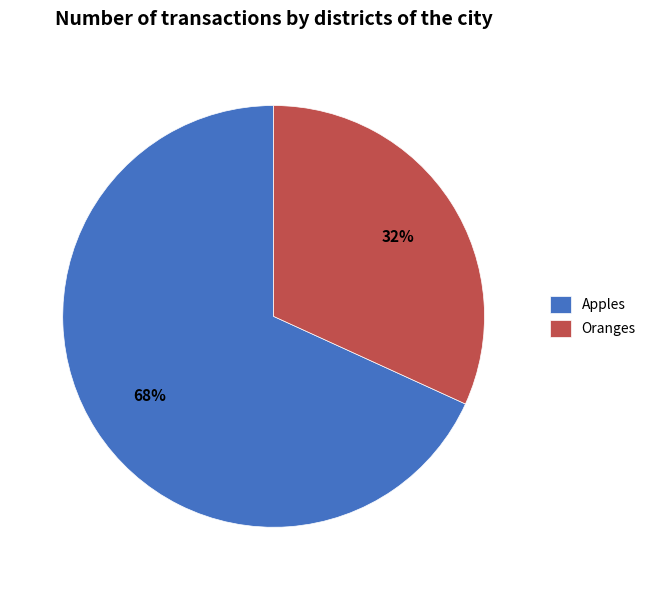

Approximately how many times larger is the value at Apples compared to Oranges?

2.1